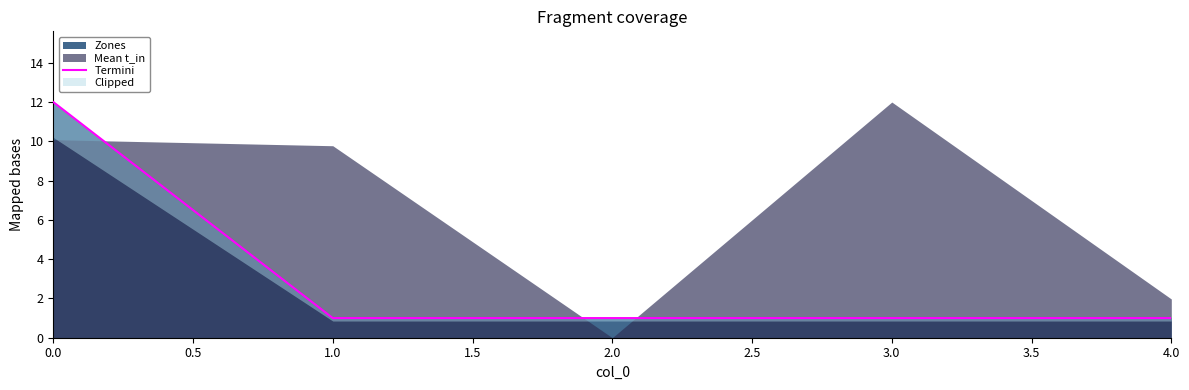

True or false: Zones has a value of 2 at 4.0.

False